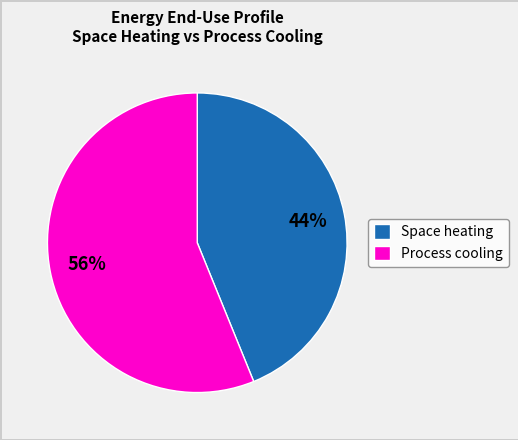

Combined, do Process cooling and Space heating account for over 50%?

Yes